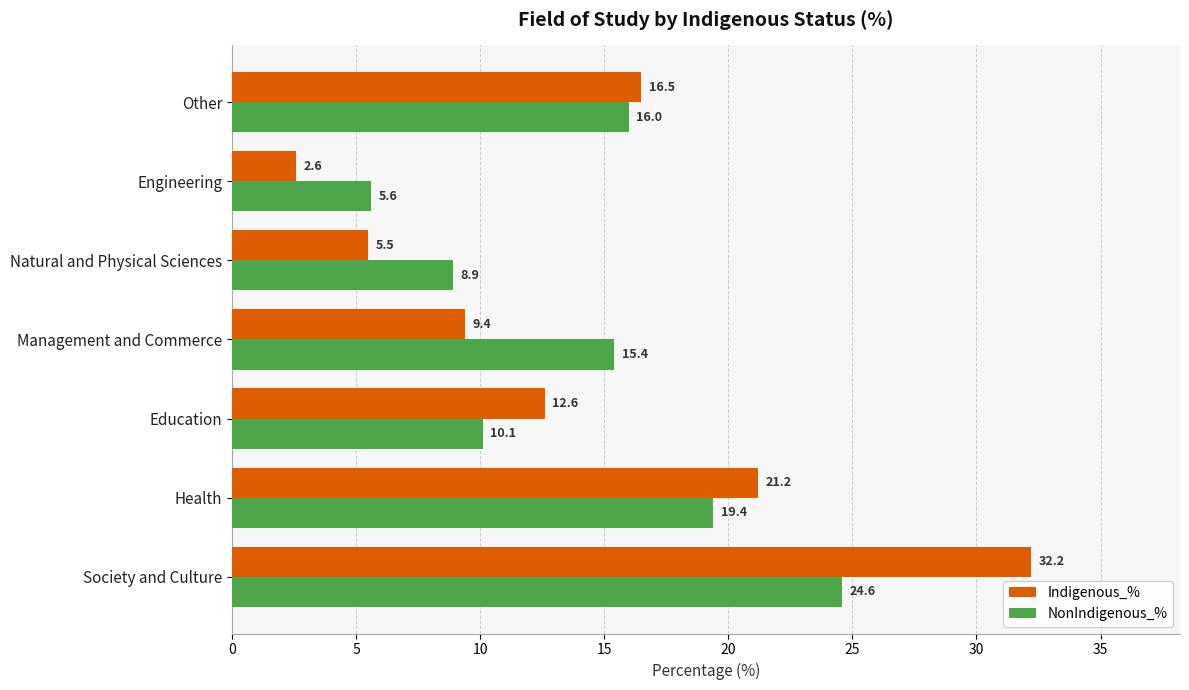

The Indigenous_% series shows 20.5 at Education. True or false?

False